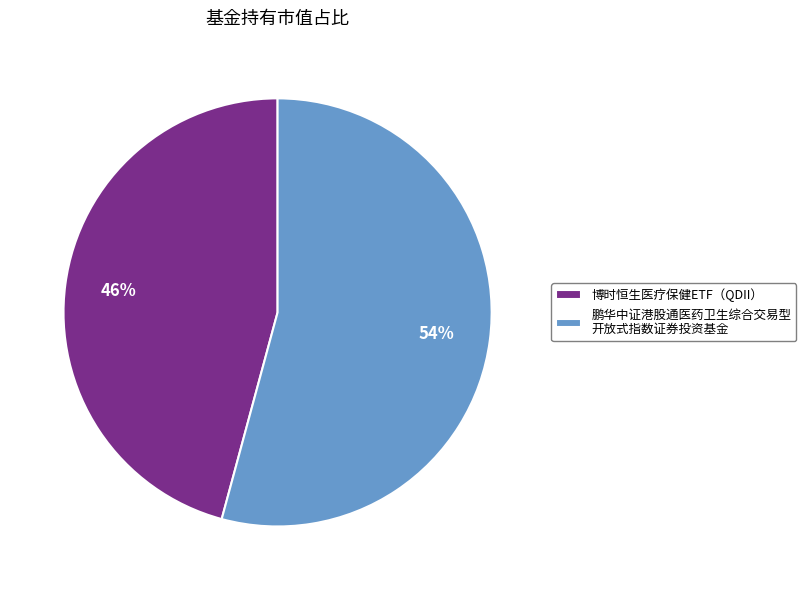

How many slices are in this pie chart?

2